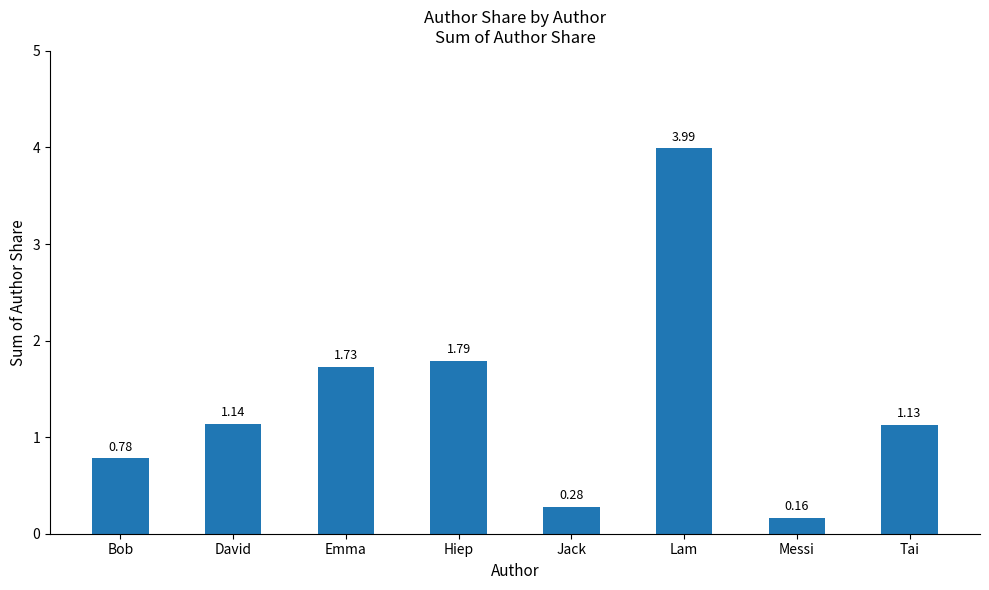

At which label is the value closest to 2?

Hiep